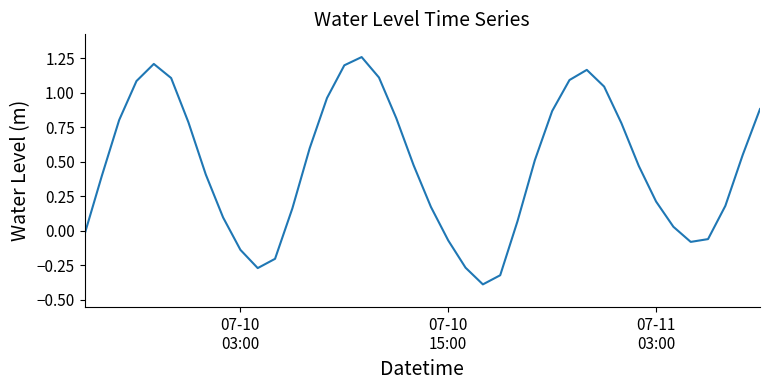

What is the difference between the maximum and minimum values?

1.6